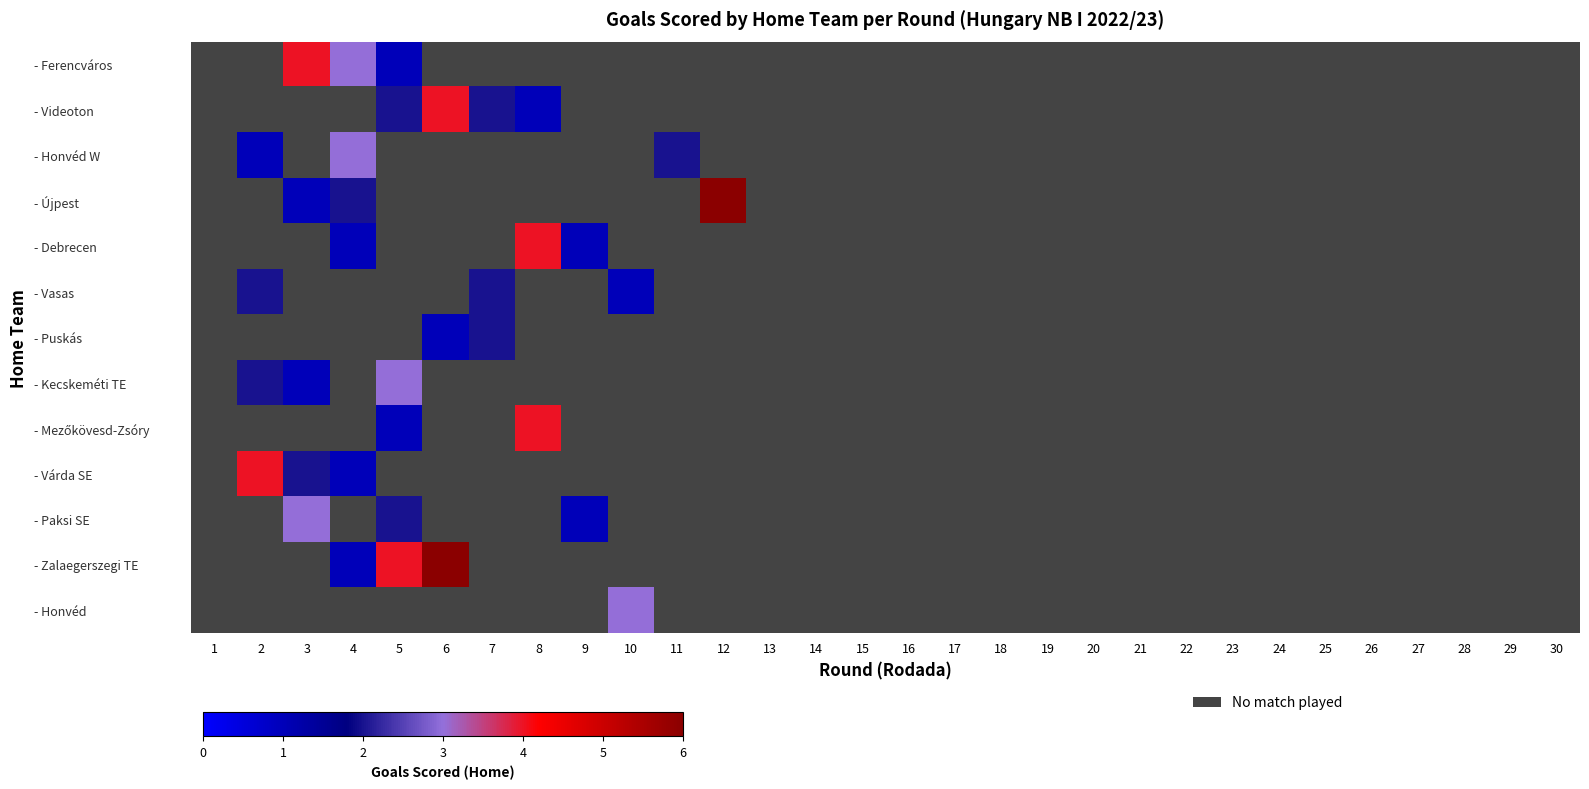

Which label corresponds to the smallest value in the chart?

5